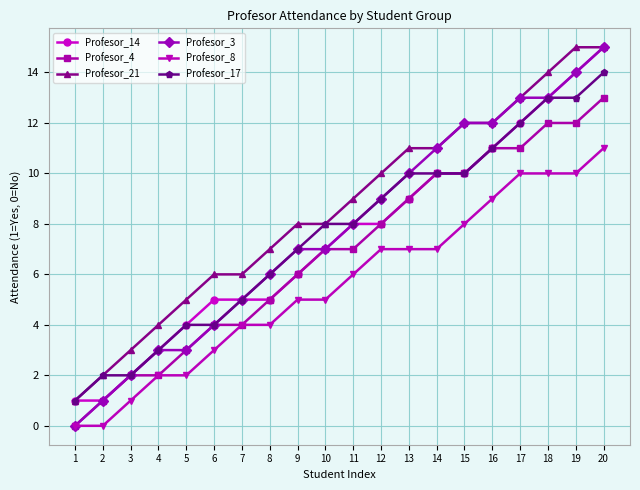

Reading right to left, list all the values displayed in this chart.

Profesor_14: 15	14	13	12	11	10	10	9	8	8	7	6	5	5	5	4	3	2	1	1
Profesor_4: 13	12	12	11	11	10	10	9	8	7	7	6	5	4	4	3	2	2	1	0
Profesor_21: 15	15	14	13	12	12	11	11	10	9	8	8	7	6	6	5	4	3	2	1
Profesor_3: 15	14	13	13	12	12	11	10	9	8	7	7	6	5	4	3	3	2	1	0
Profesor_8: 11	10	10	10	9	8	7	7	7	6	5	5	4	4	3	2	2	1	0	0
Profesor_17: 14	13	13	12	11	10	10	10	9	8	8	7	6	5	4	4	3	2	2	1